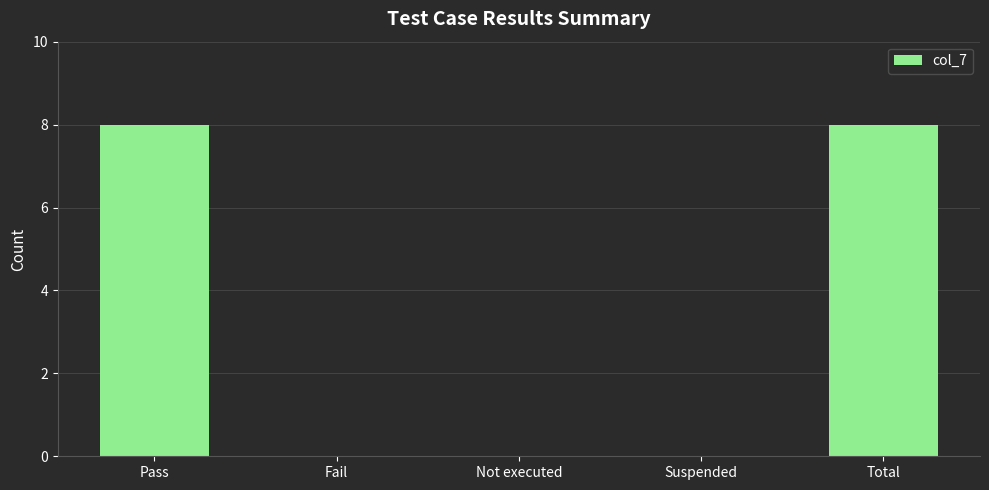

How many values are between 0 and 8?

5